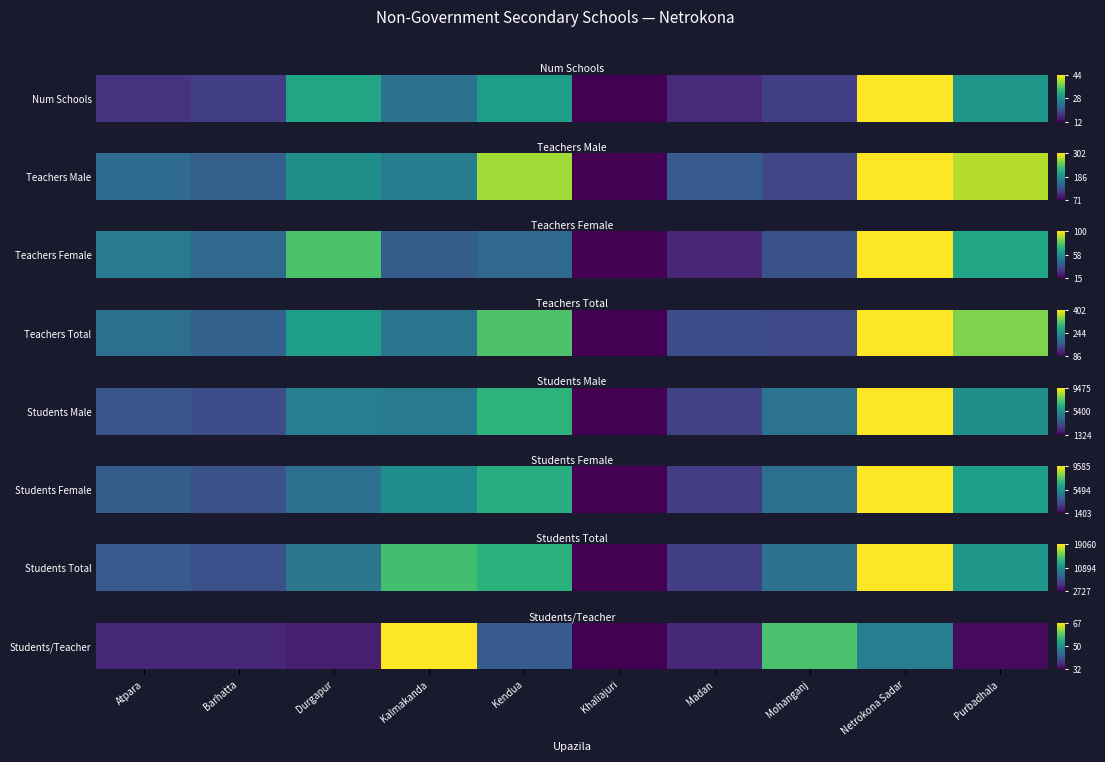

The value at Barhatta is 0.1. True or false?

True